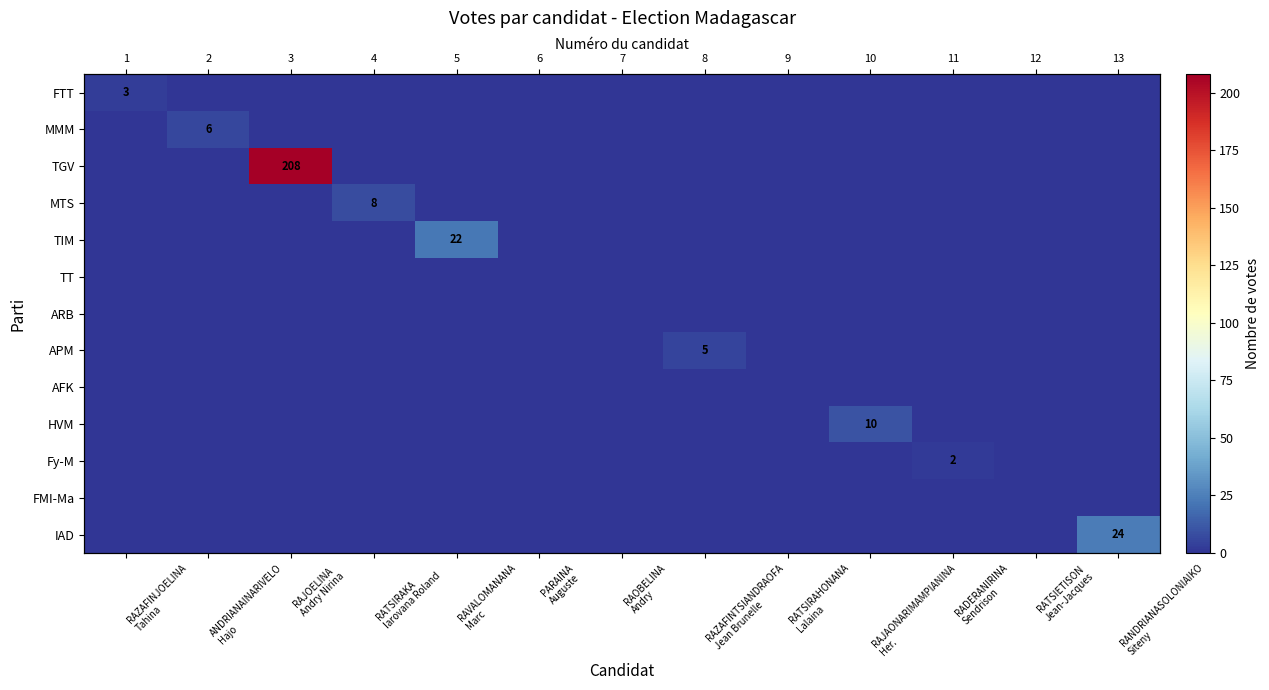

Is it true that MMM equals 0 at RATSIETISON Jean-Jacques?

True